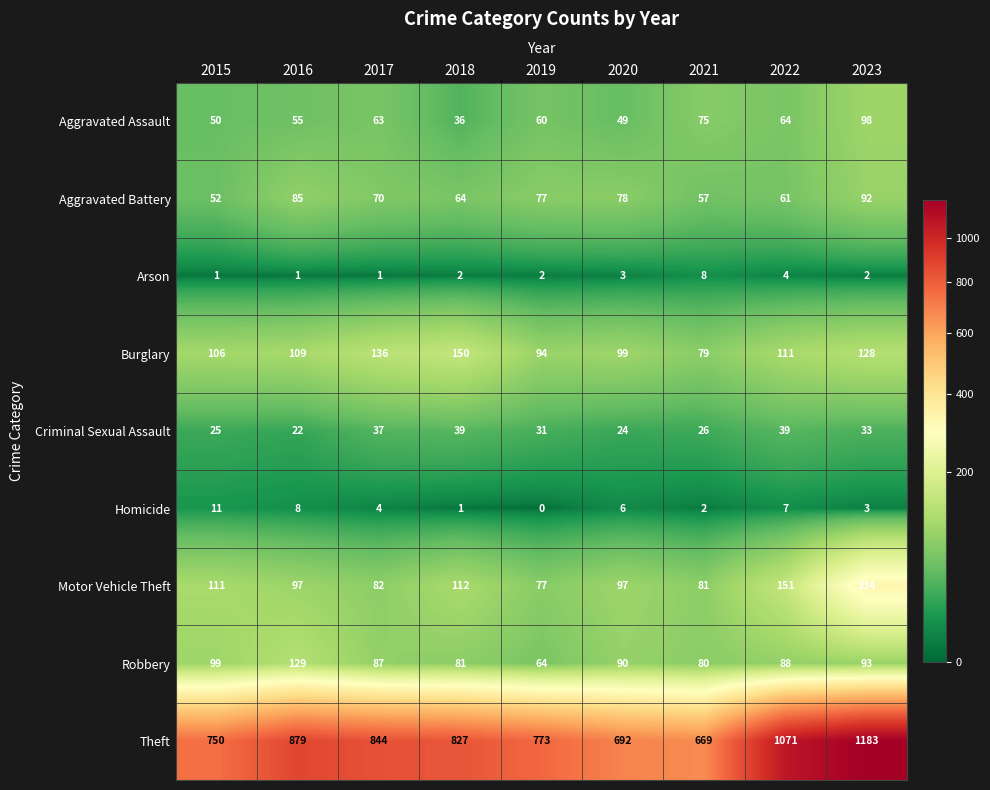

What is the difference between the highest and lowest values at 2019?

773